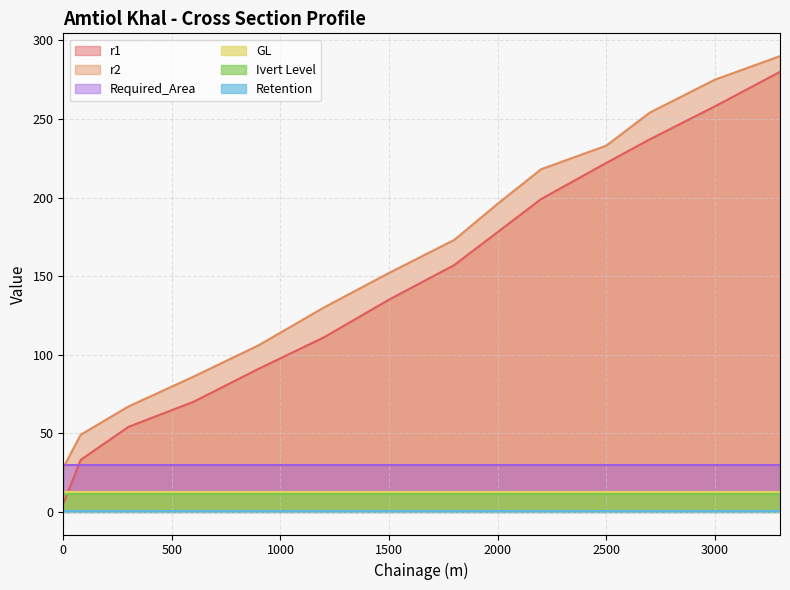

What is the sum of the Retention values at 900 and 600?

1.2